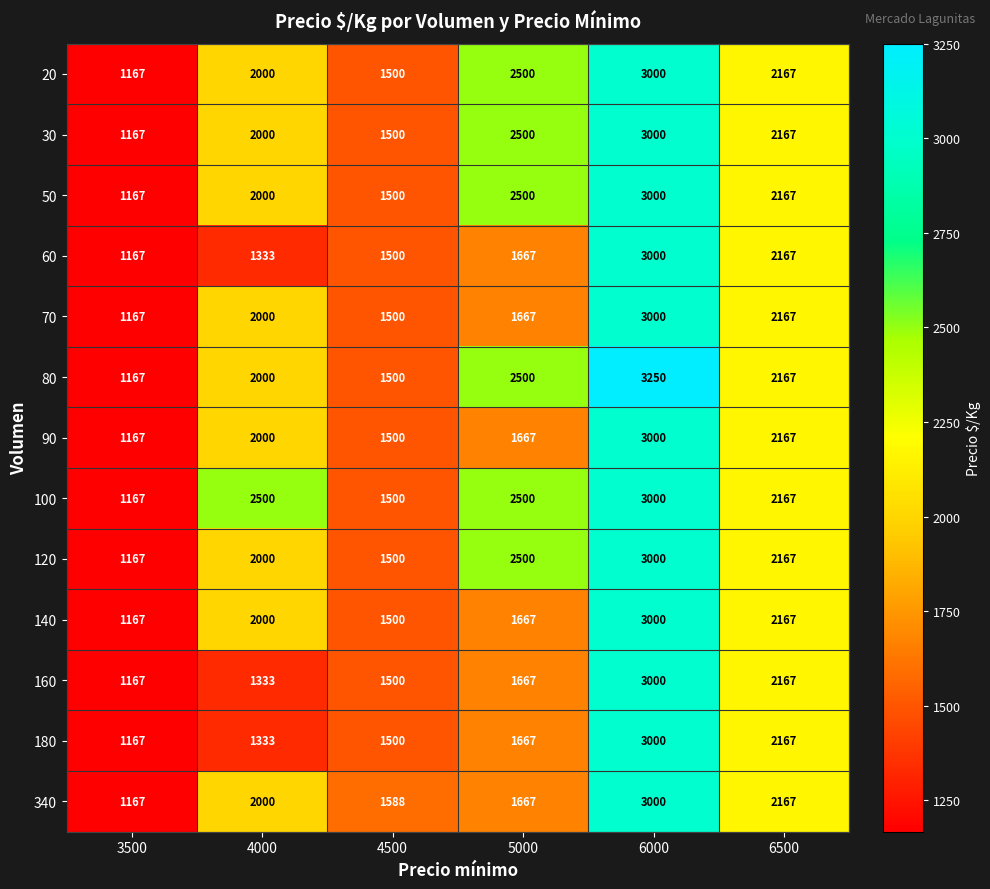

Which label corresponds to the largest value in the chart?

6000